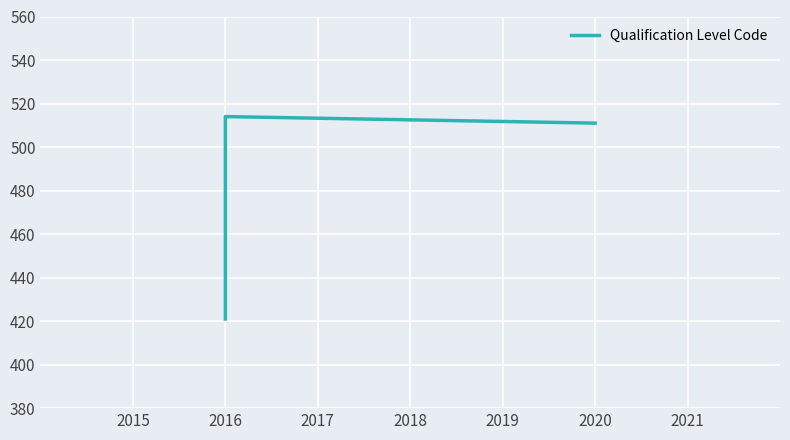

What is the smallest value displayed?

421